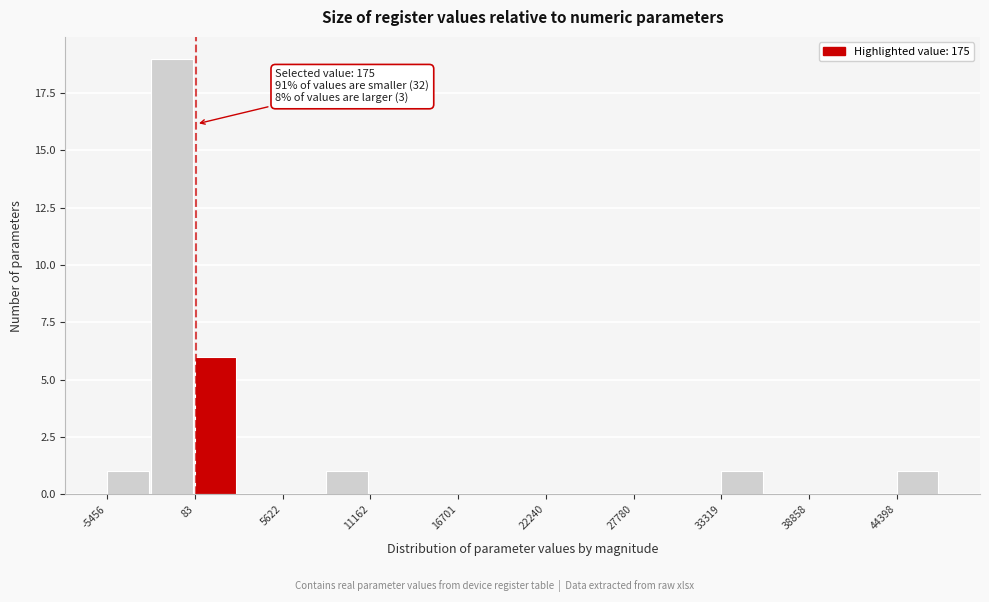

Around what value on the x-axis is the tallest bar? Give the approximate position of its centre, as read against the axis.

-1000